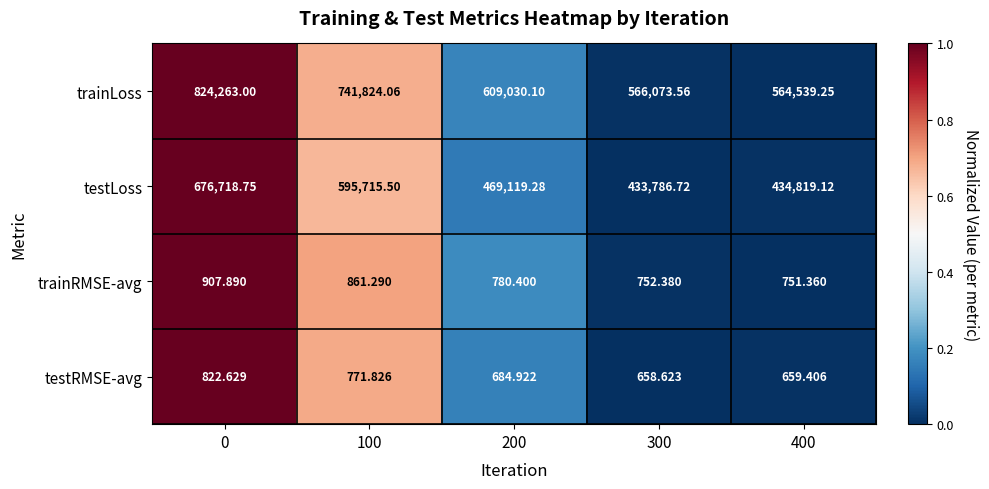

At 100, list the series in order from smallest to largest.

testRMSE-avg, trainRMSE-avg, testLoss, trainLoss